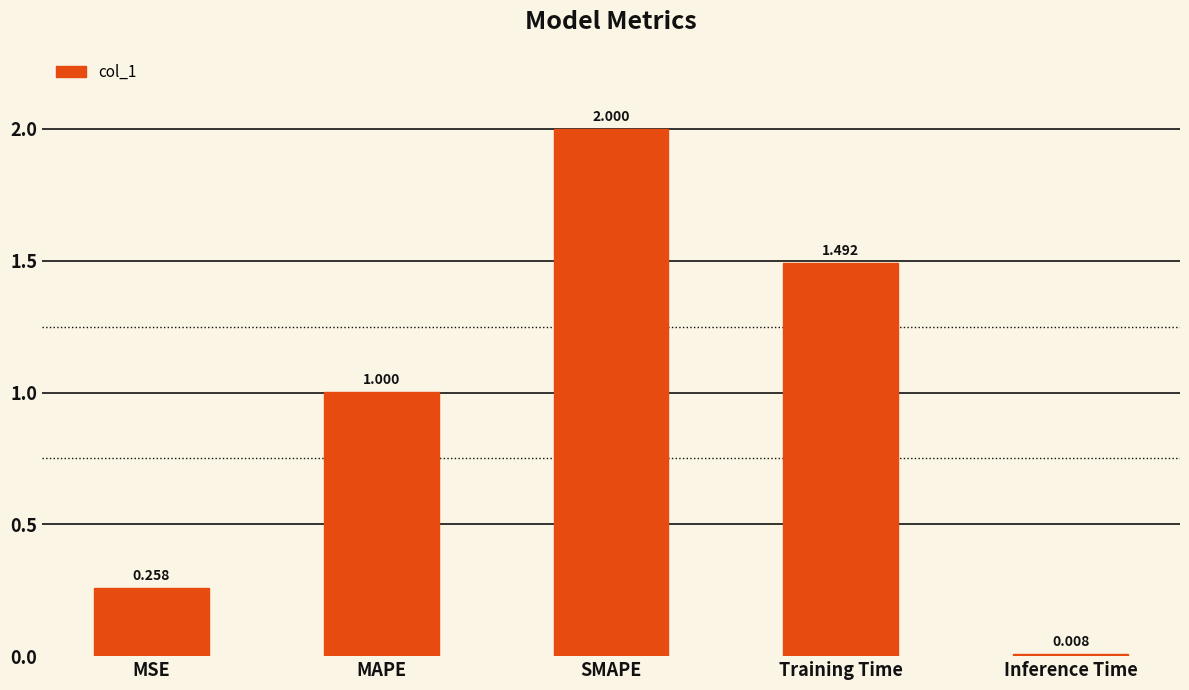

Which category has the highest value across all series?

SMAPE